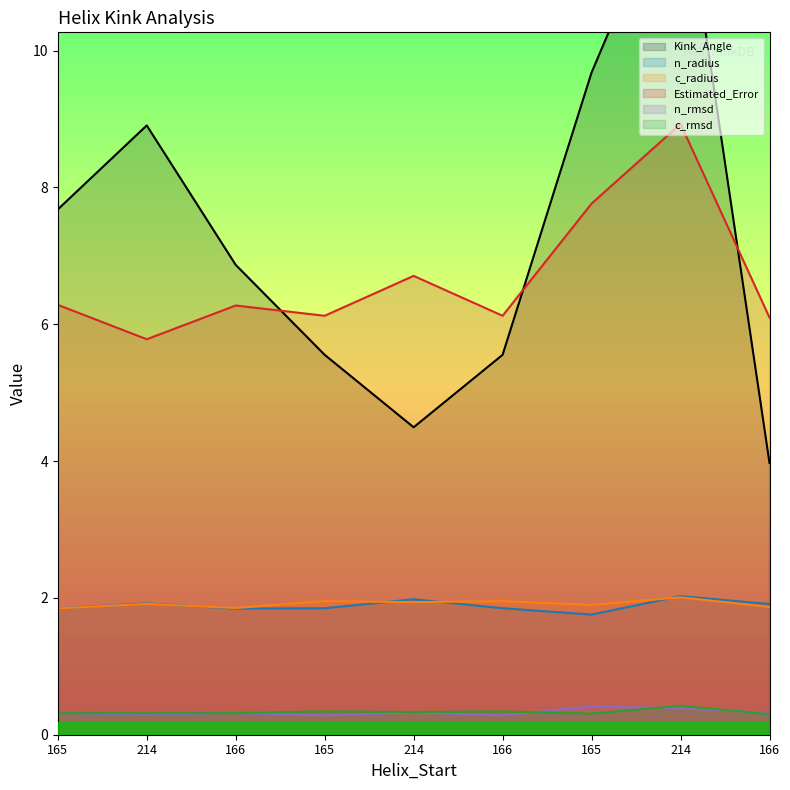

Where is Estimated_Error nearest to the value 7?

214